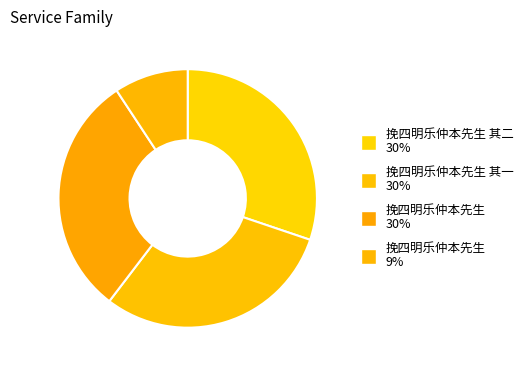

Count the number of slices in the pie.

4